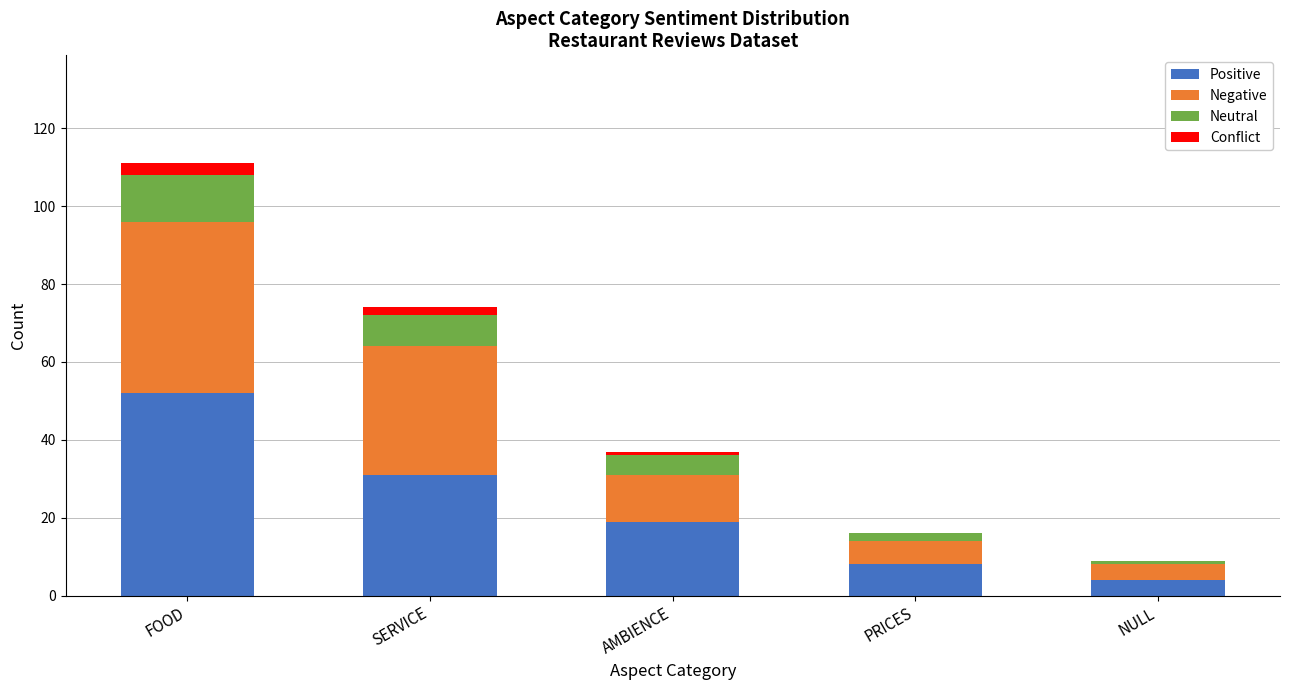

At which category is the sum across all series the highest?

FOOD